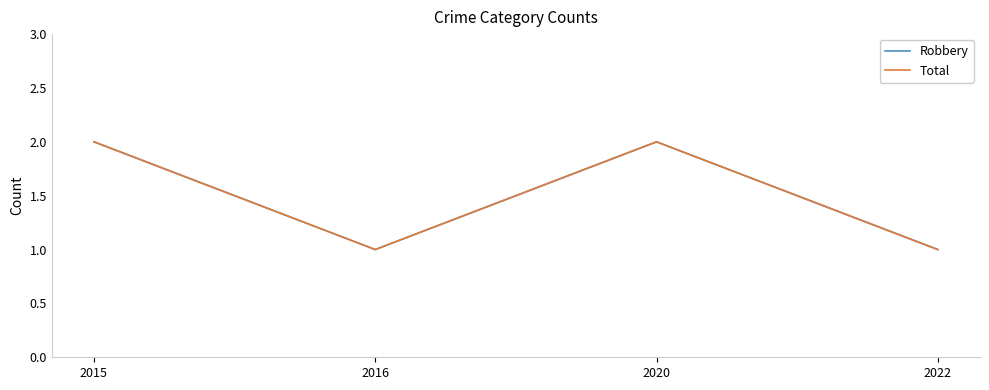

At which category is the sum across all series the highest?

2015